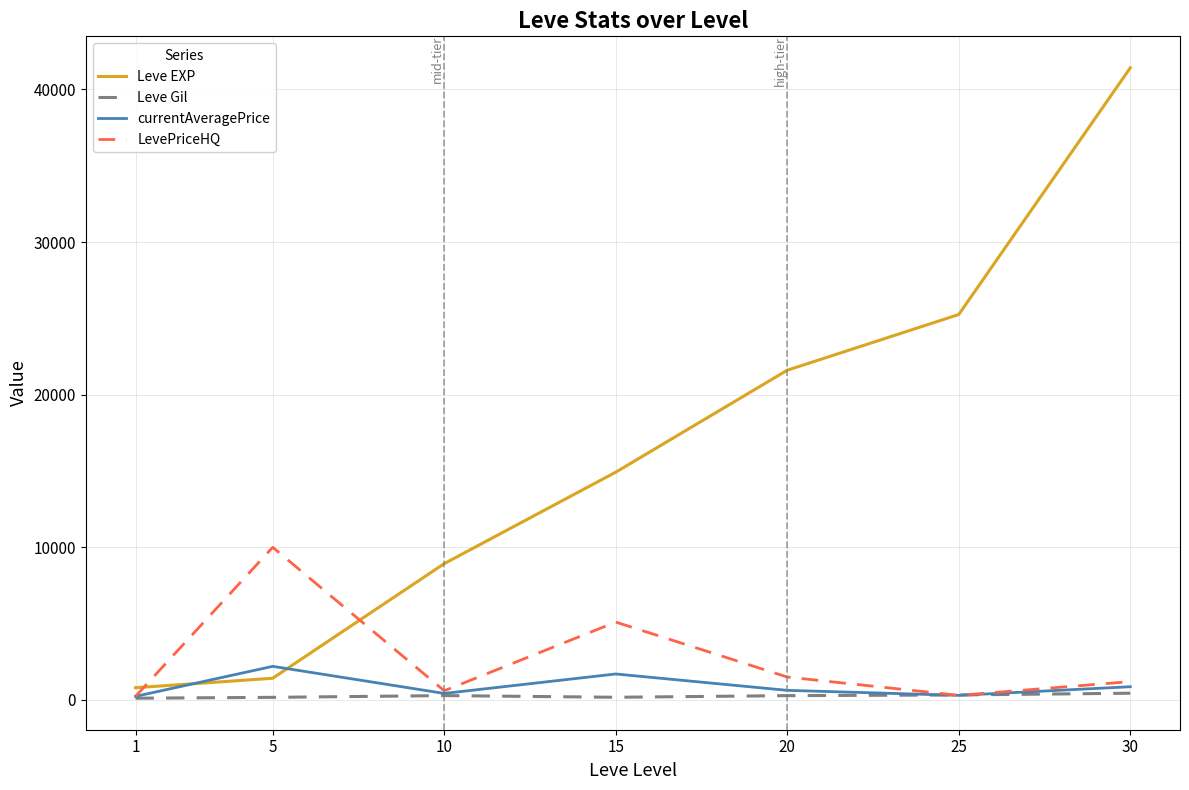

Which series has the largest range (max minus min)?

Leve EXP